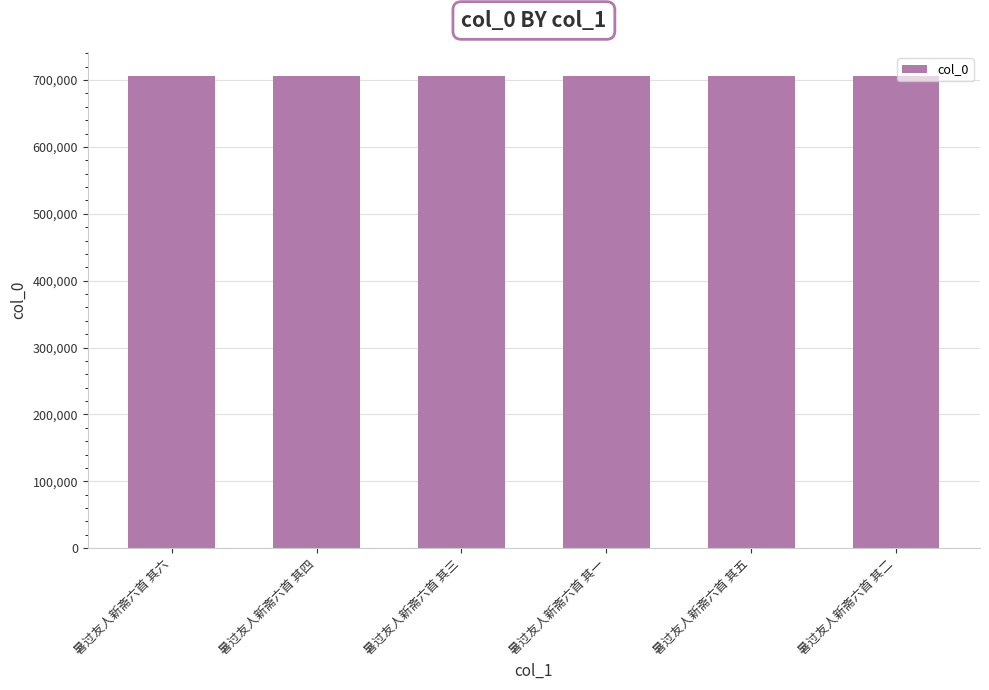

The chart shows a value of 982149 at 暑过友人新斋六首 其四. True or false?

False